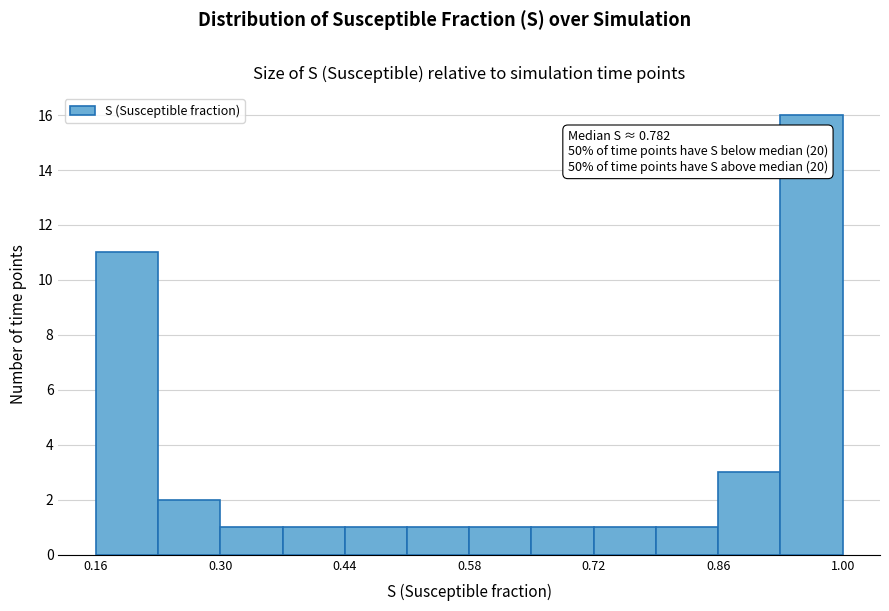

Read against the x-axis, roughly where is the centre of the tallest bar?

0.96